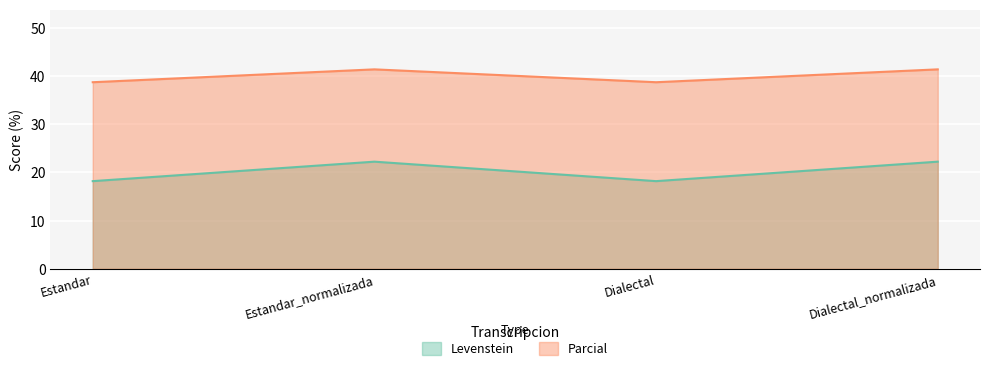

How many series are shown in this chart?

2